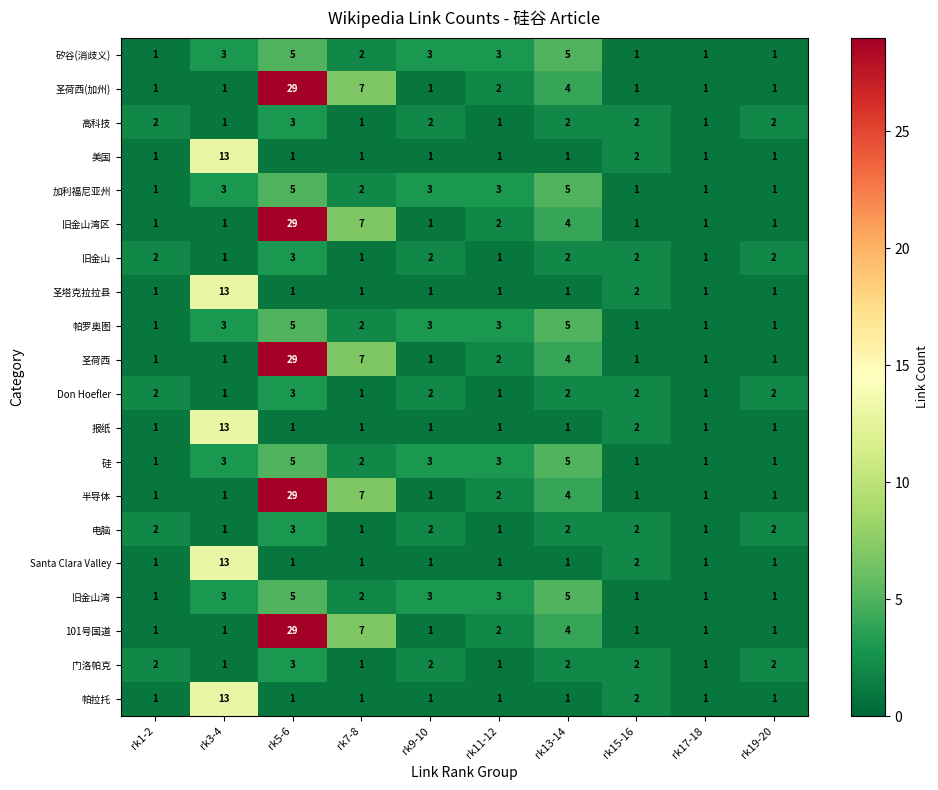

The value of 矽谷(消歧义) at rk13-14 is 5. True or false?

True